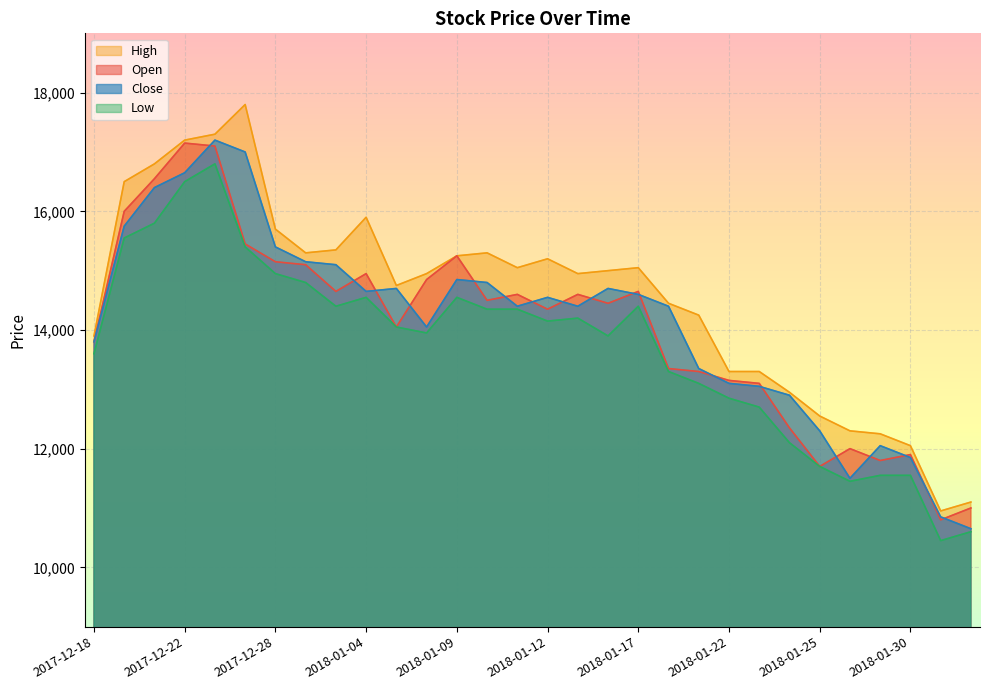

True or false: High and Low cross at least once.

False